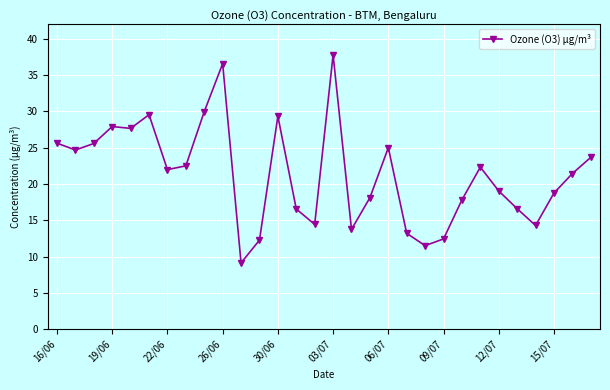

What is the minimum value shown in the chart?

9.1